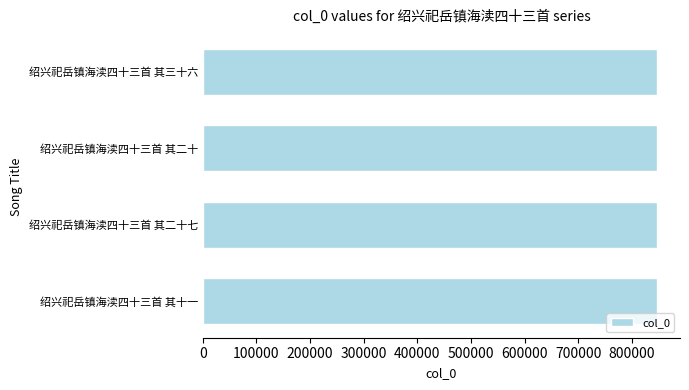

What is the ratio of the value at 绍兴祀岳镇海渎四十三首 其二十 to the value at 绍兴祀岳镇海渎四十三首 其二十七?

1.0